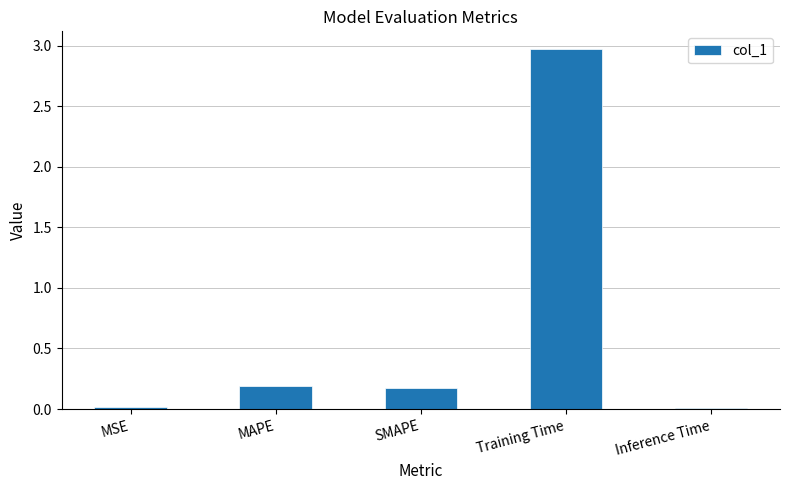

Count the number of data series in this chart.

1